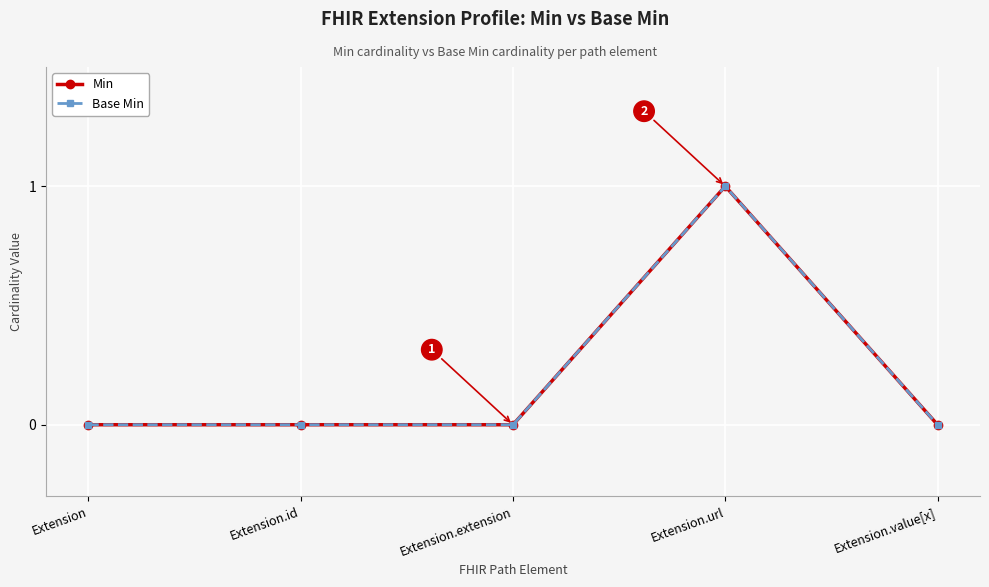

At which label is Min closest to 0?

Extension